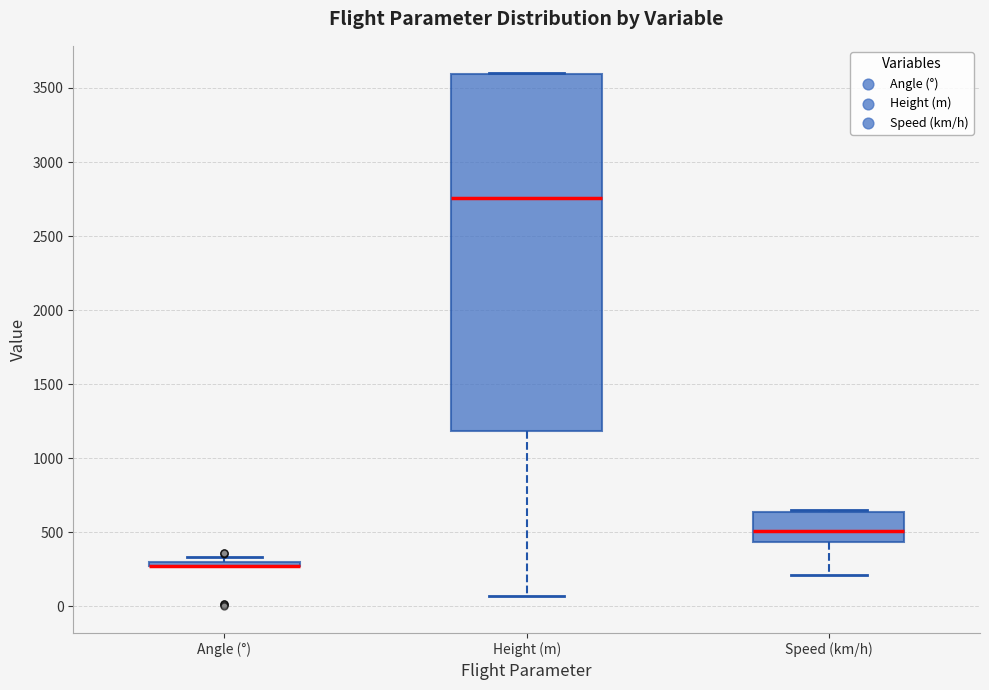

Where is the upper edge of the box for Angle (°) on the y-axis? The values are not printed on the chart, so give them approximately, as read against the axis.

300